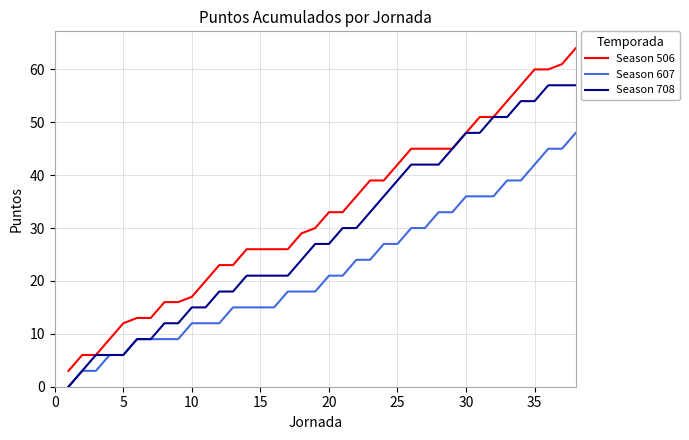

What is the maximum value shown in the chart?

64